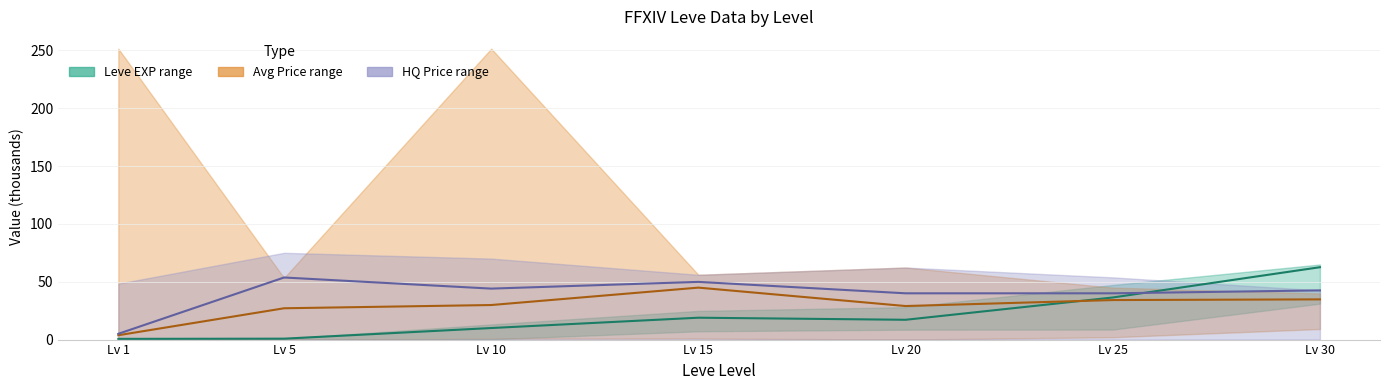

Reading left to right, extract all data points from this chart.

Leve EXP mid: Lv 1=0.6	Lv 5=0.8	Lv 10=10.0	Lv 15=18.9	Lv 20=17.1	Lv 25=36.4	Lv 30=62.6
Avg Price mid: Lv 1=3.8	Lv 5=27.1	Lv 10=29.9	Lv 15=44.9	Lv 20=29.0	Lv 25=34.2	Lv 30=34.8
HQ Price mid: Lv 1=5.0	Lv 5=53.7	Lv 10=44.1	Lv 15=49.9	Lv 20=40.0	Lv 25=40.0	Lv 30=42.5